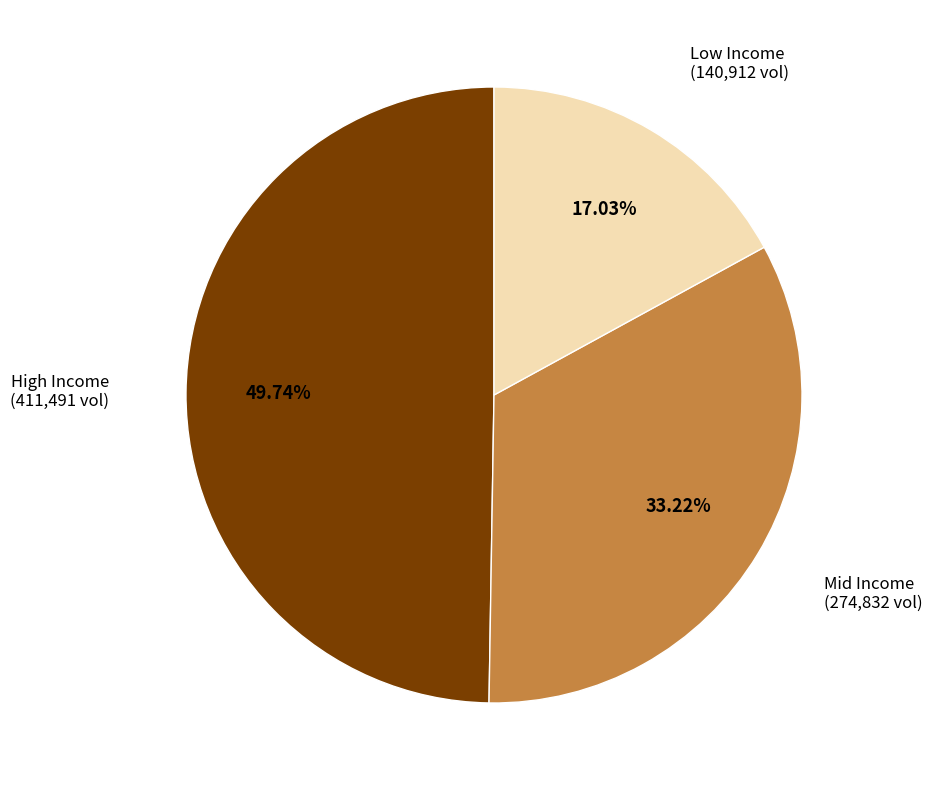

Rank the categories by value from highest to lowest.

High Income (411,491 vol), Mid Income (274,832 vol), Low Income (140,912 vol)